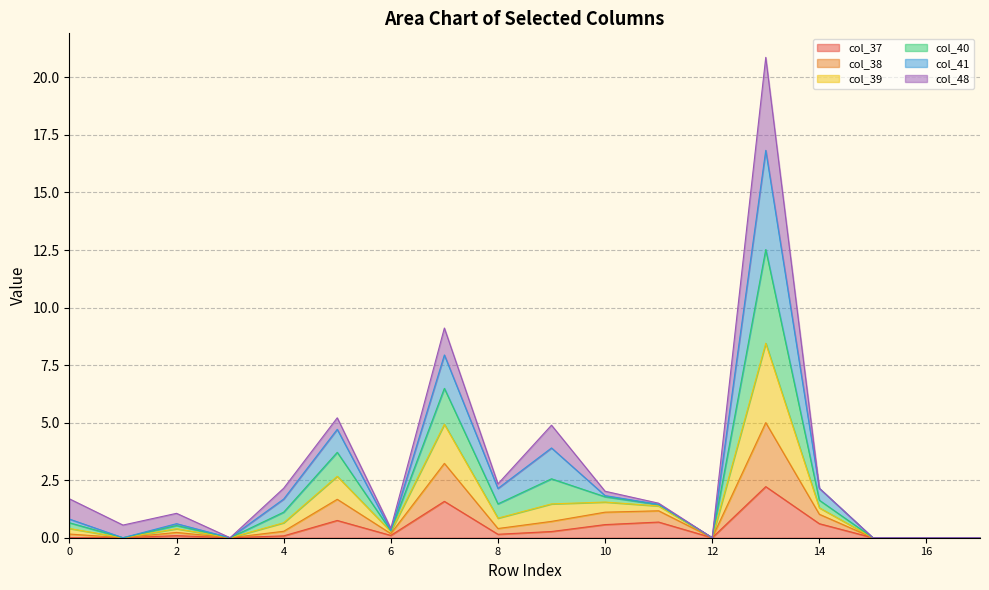

True or false: col_38 has more than 2 points higher than both neighbors.

True